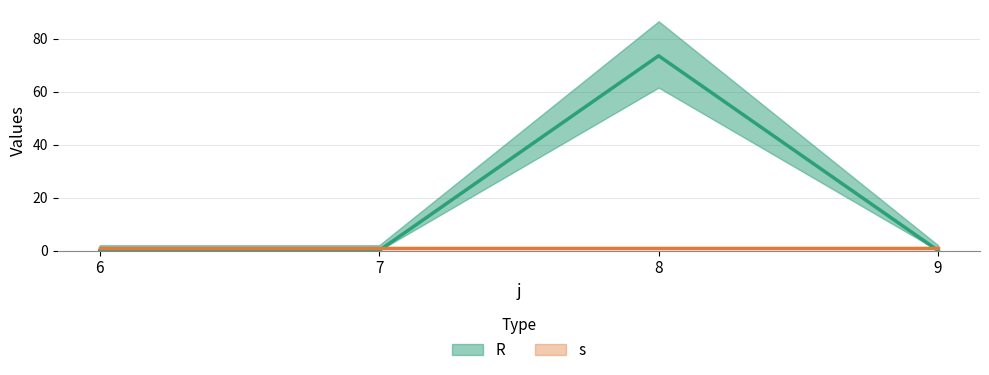

What is the change in value from 8 to 9?

-73.5